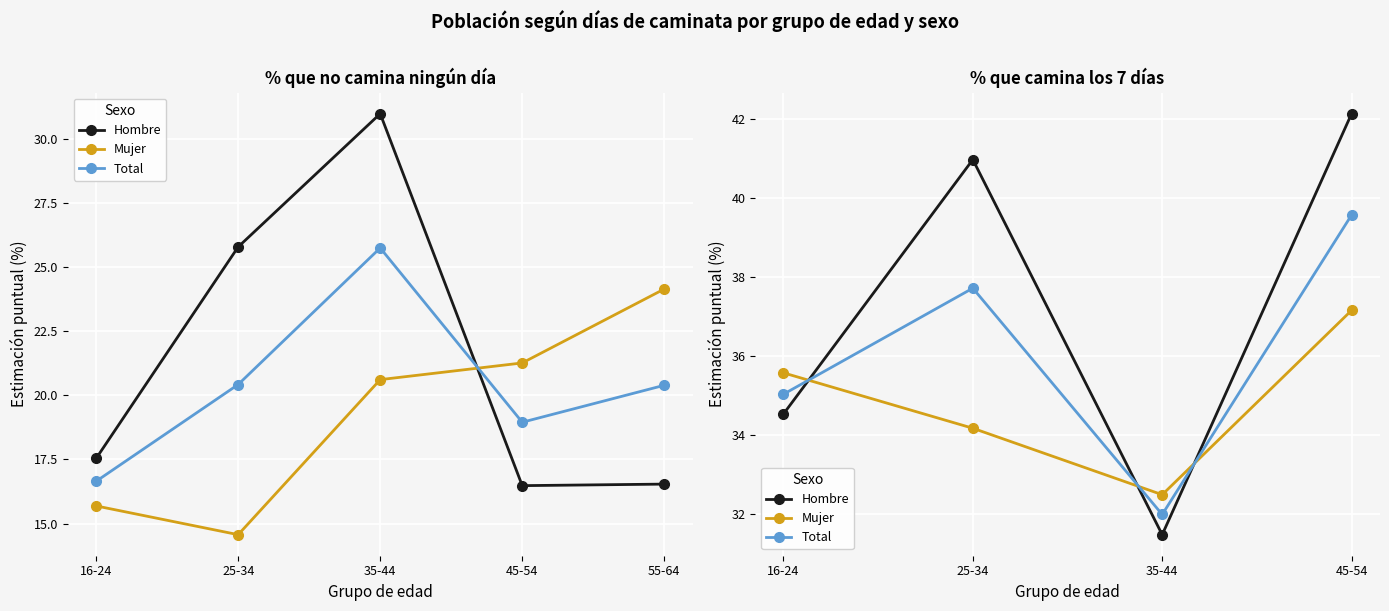

True or false: Total and Mujer intersect in this chart.

True